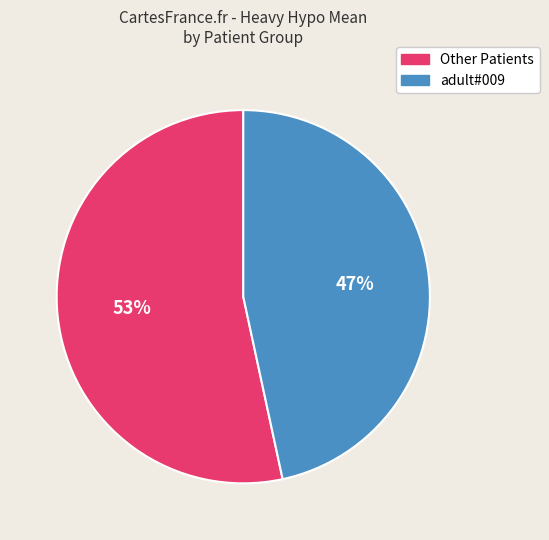

To the nearest percent, what is the average slice percentage?

50%